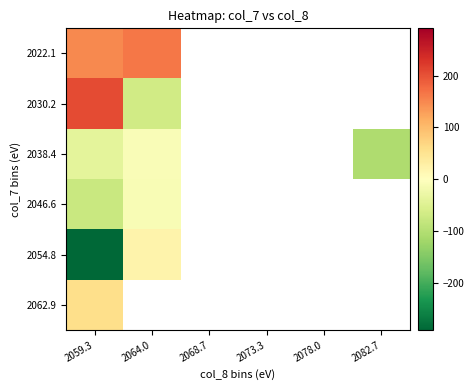

Where is 2030.2 nearest to the value 70?

2064.0